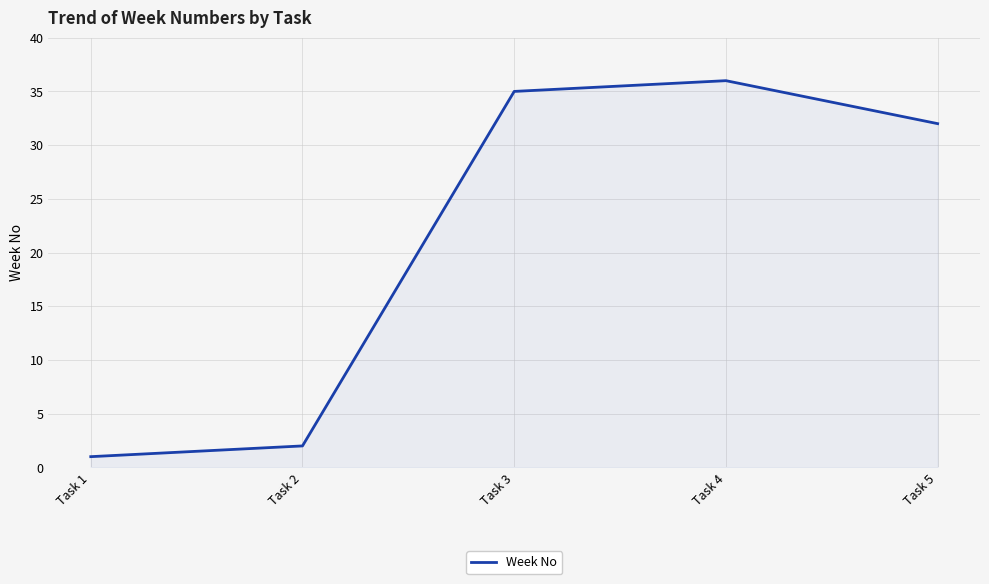

Reading left to right, transcribe all the data shown in this chart.

Task 1=1	Task 2=2	Task 3=35	Task 4=36	Task 5=32